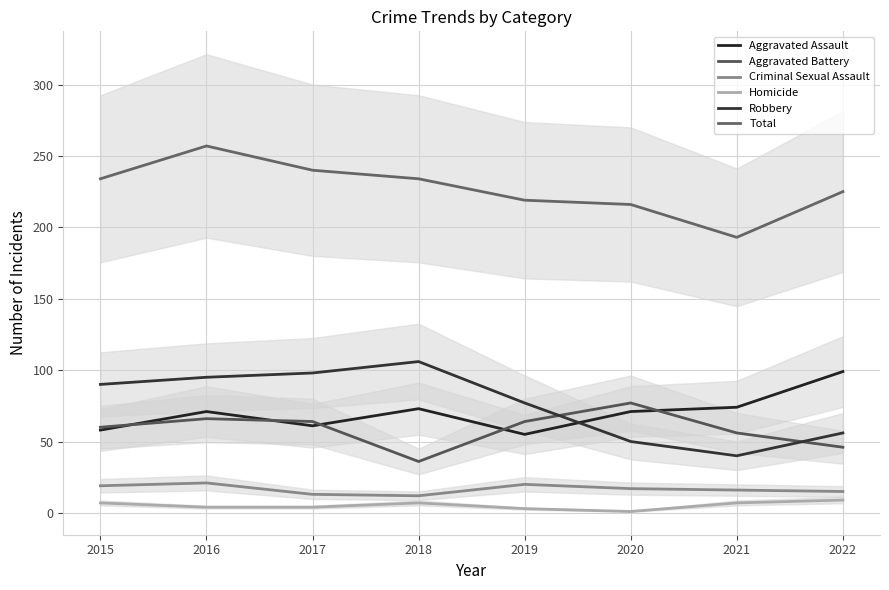

At which label does Homicide first exceed 7?

2022